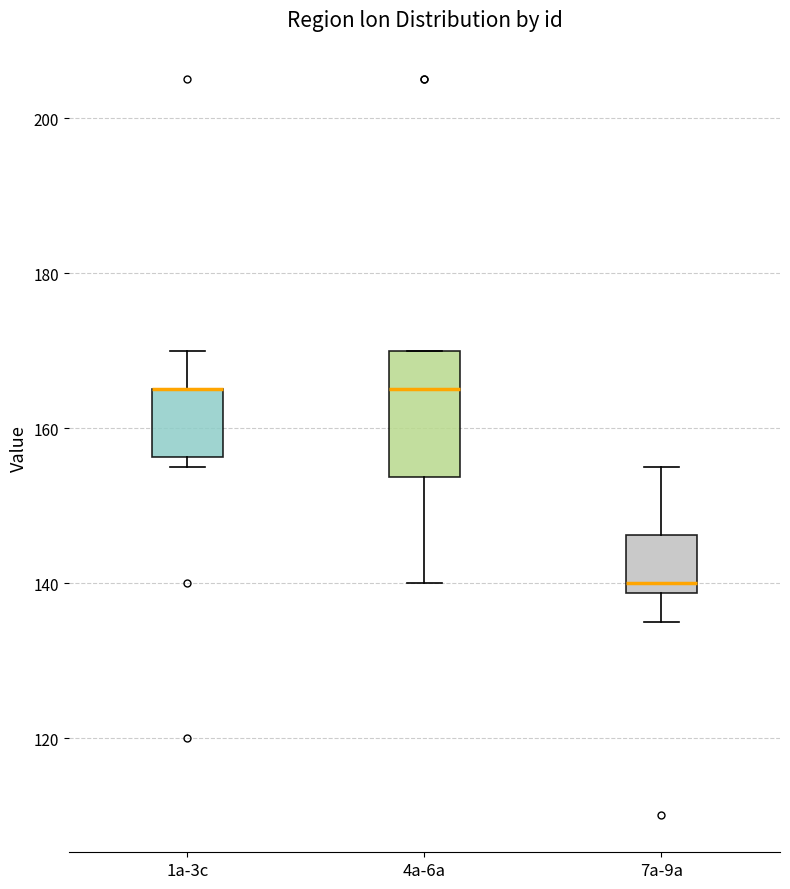

Comparing the boxes themselves (not the whiskers), which one is the tallest?

4a-6a